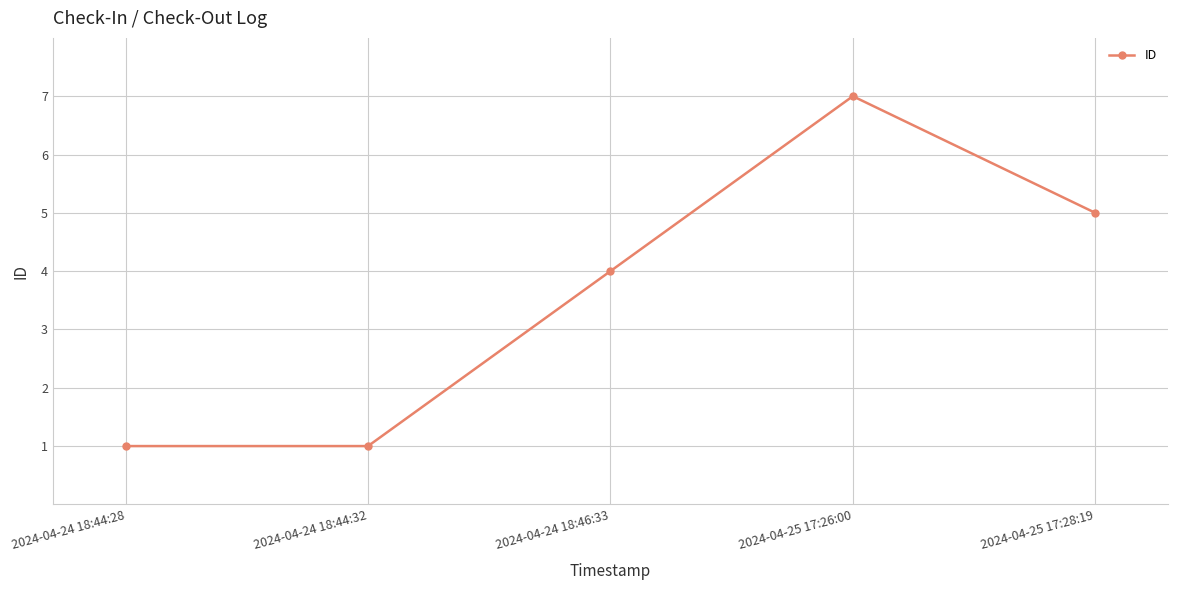

What is the label of the 4th point from the right?

2024-04-24 18:44:32